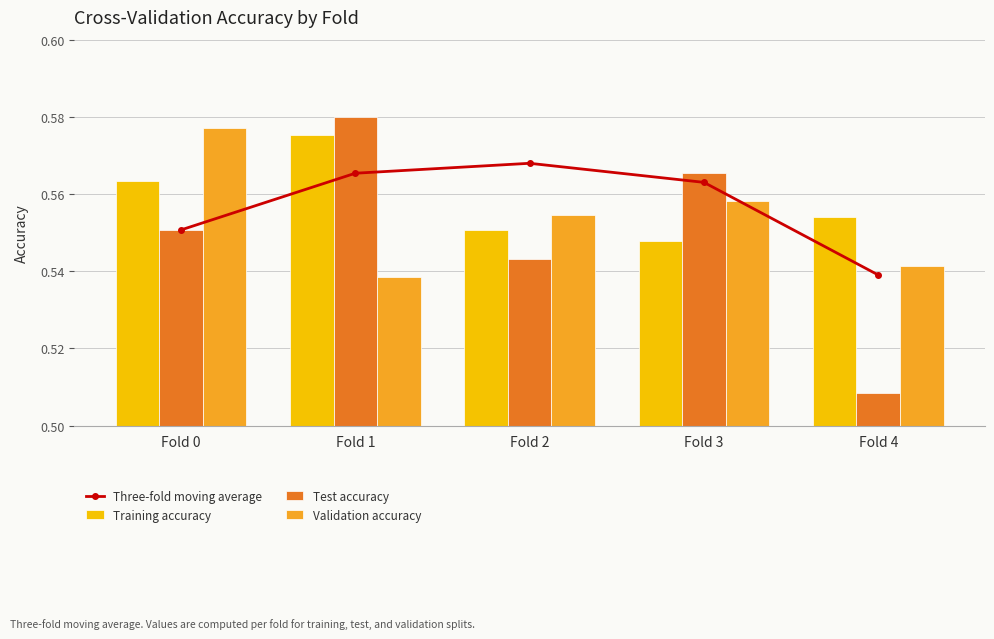

Rank the series by their maximum value, from highest to lowest.

Test accuracy, Validation accuracy, Training accuracy, Three-fold moving average